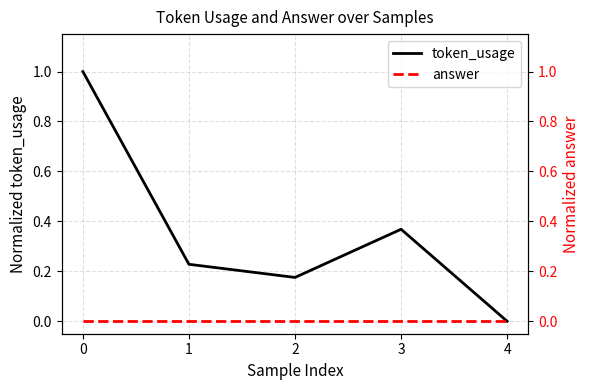

Between 1 and 4, which series saw the biggest shift?

token_usage